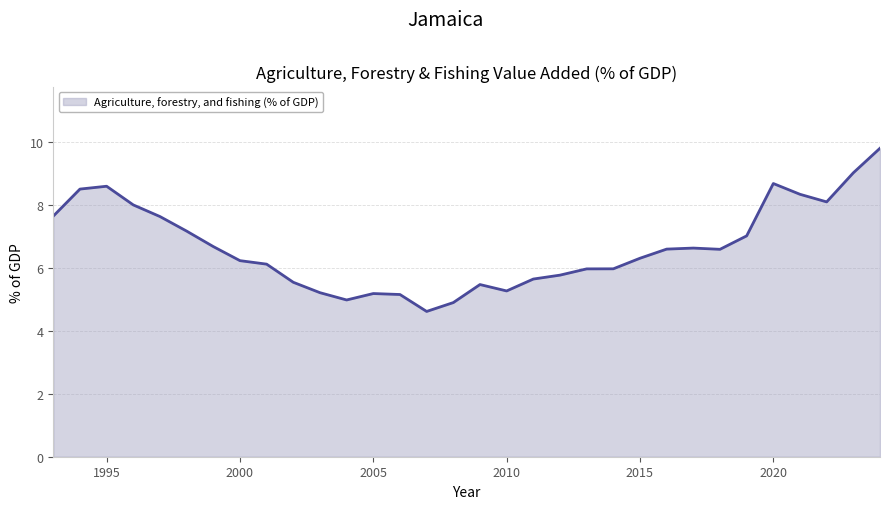

What is the difference between the maximum and minimum values?

5.2